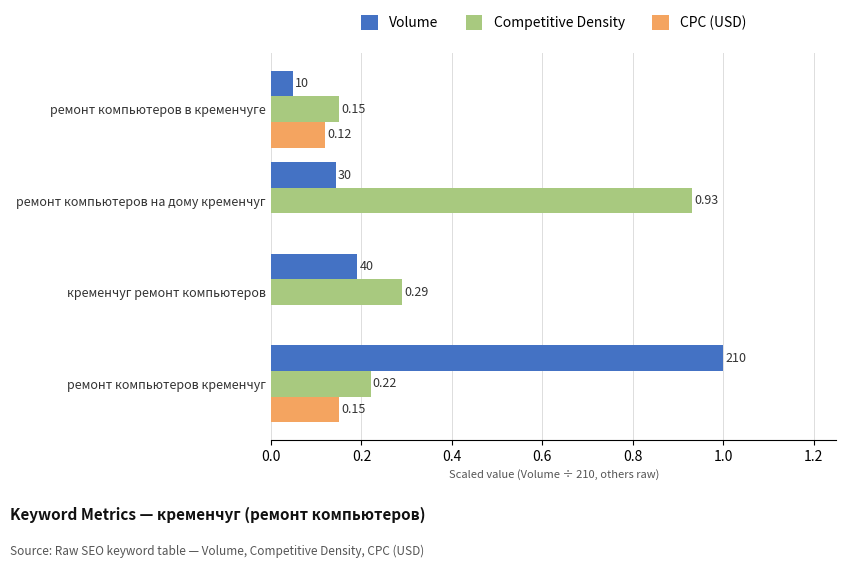

Which label corresponds to the largest value in the chart?

ремонт компьютеров кременчуг